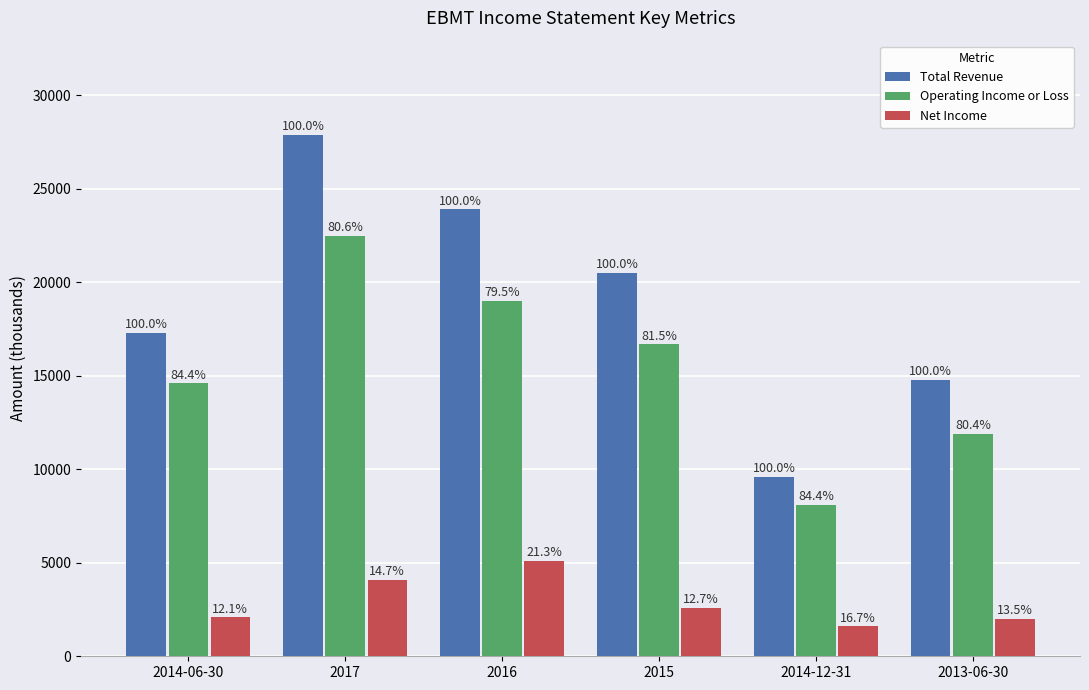

At which category does the chart reach its minimum across all series?

2014-12-31